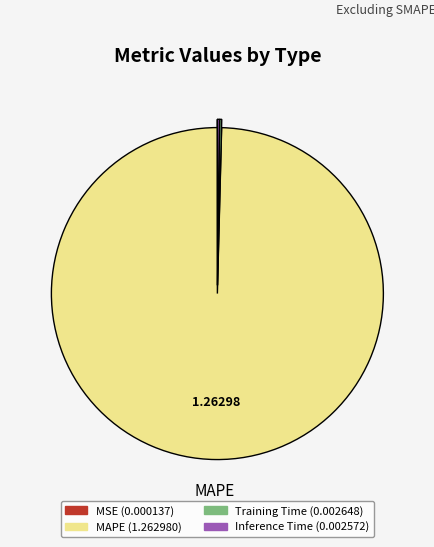

Is there a majority slice in this chart?

Yes